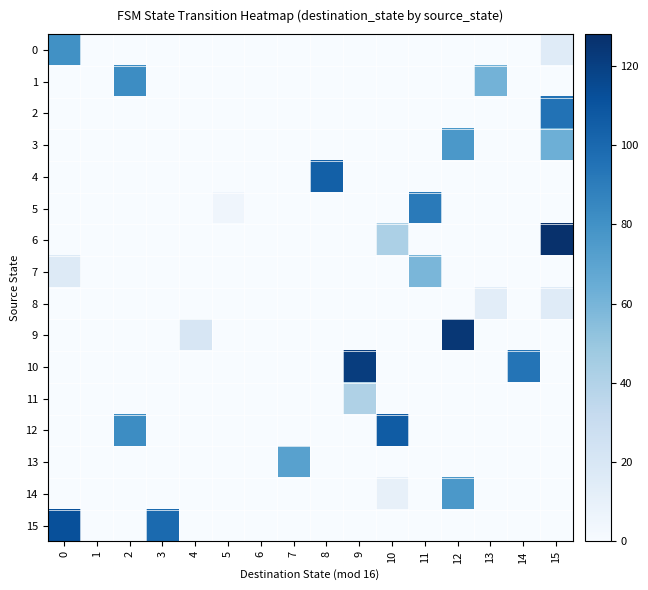

Which series has the largest total across all categories?

10